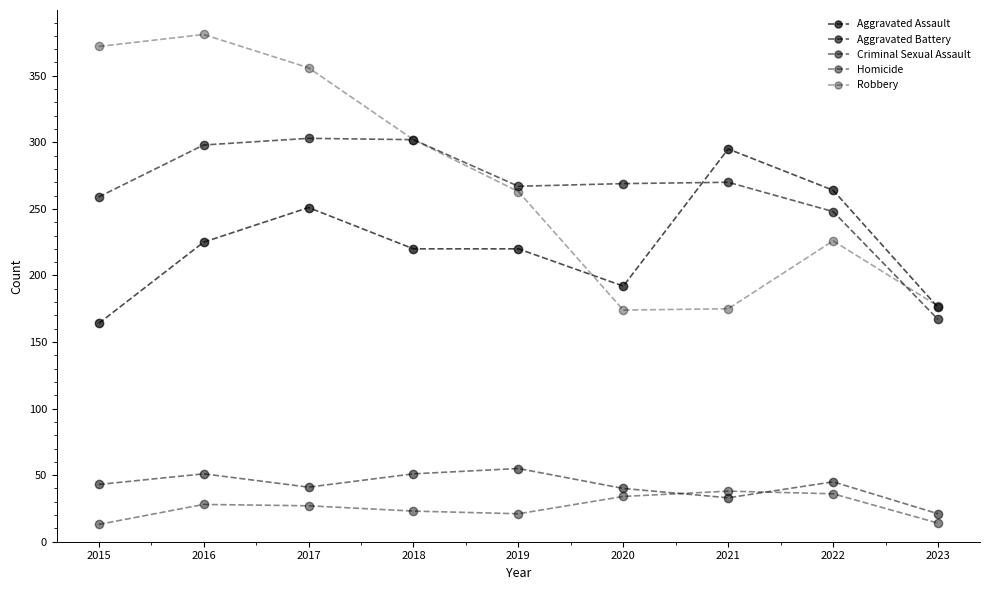

What is the difference between the maximum and second lowest values in the Aggravated Battery series?

55